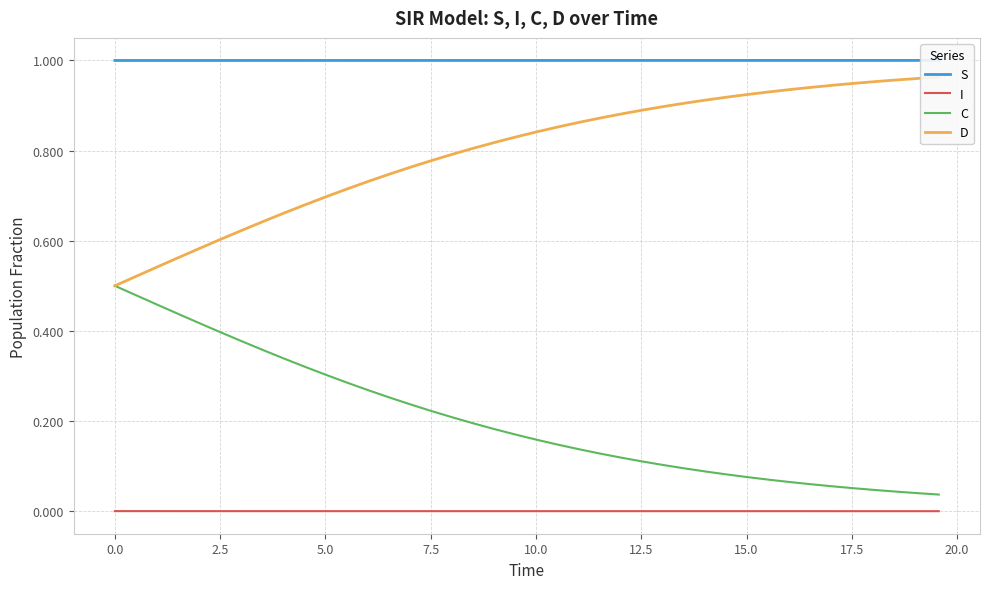

True or false: S and D cross at least once.

False